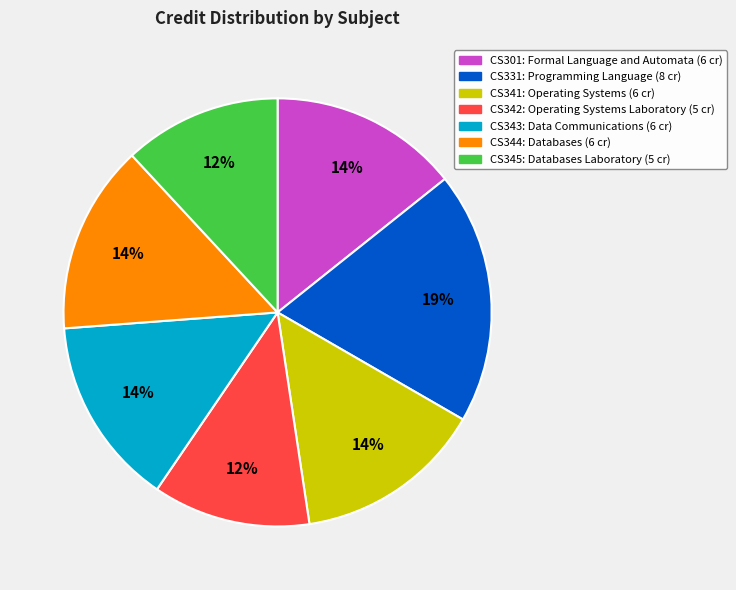

Count the number of slices in the pie.

7